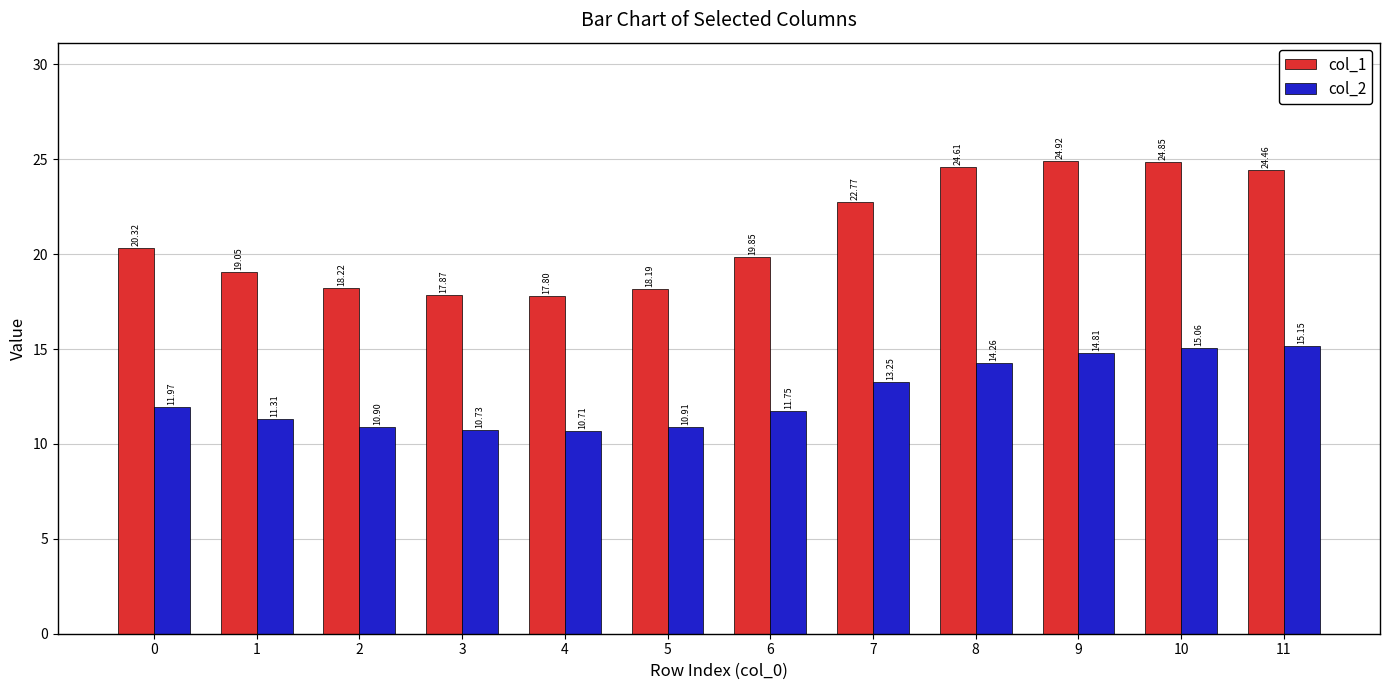

What is the spread (max minus min) of values at 2?

7.3